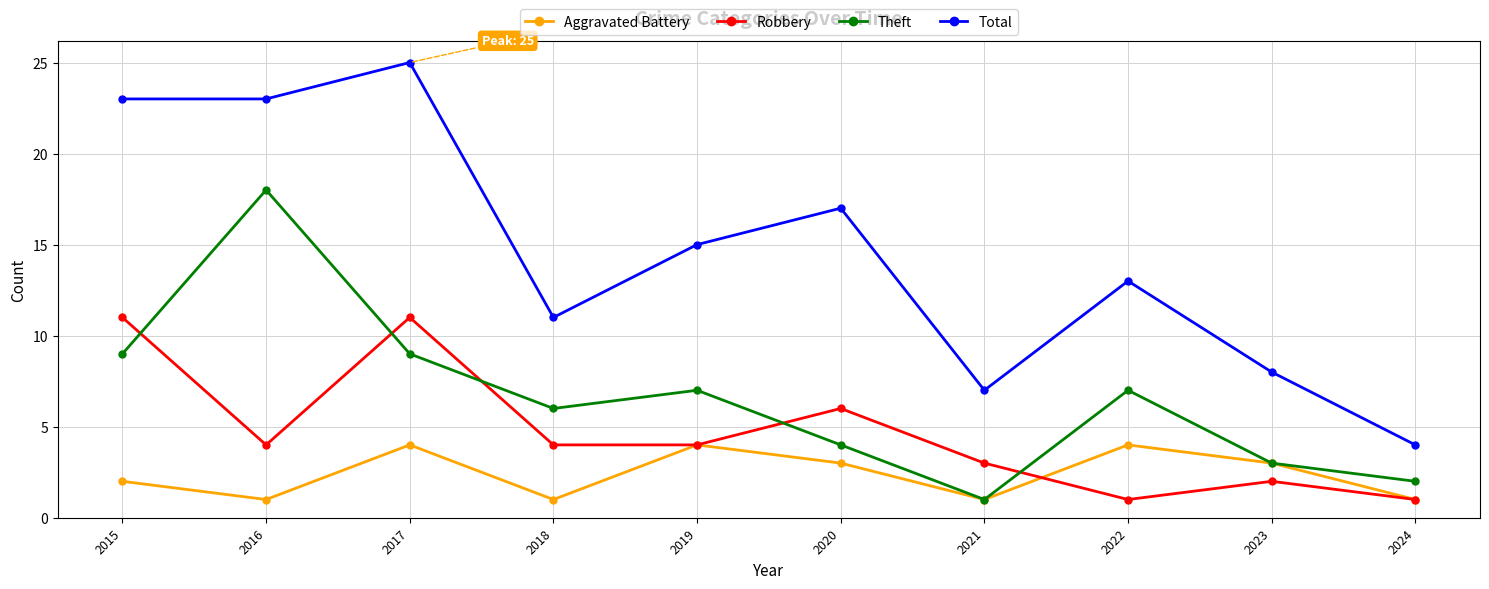

What is the spread (max minus min) of values at 2018?

10